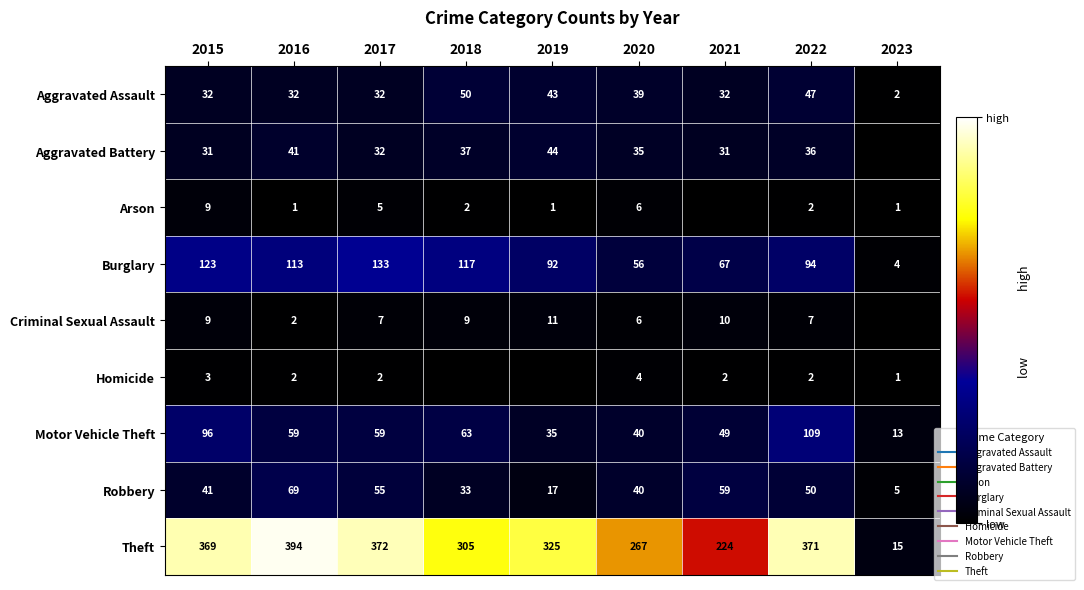

What is the sum of all Aggravated Battery values?

287